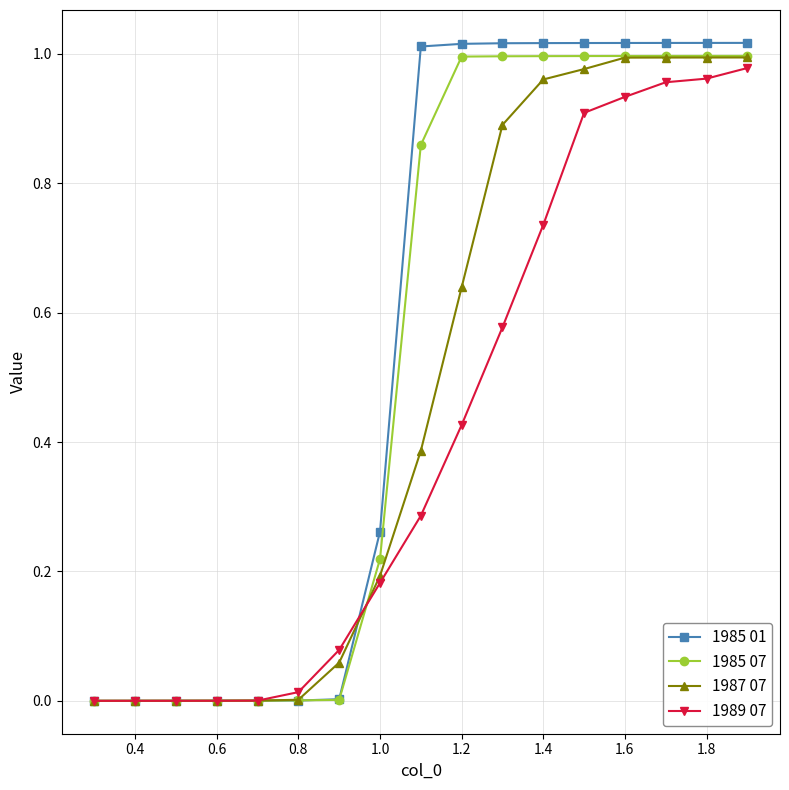

List the series in order of their overall mean, lowest first.

1989 07, 1987 07, 1985 07, 1985 01